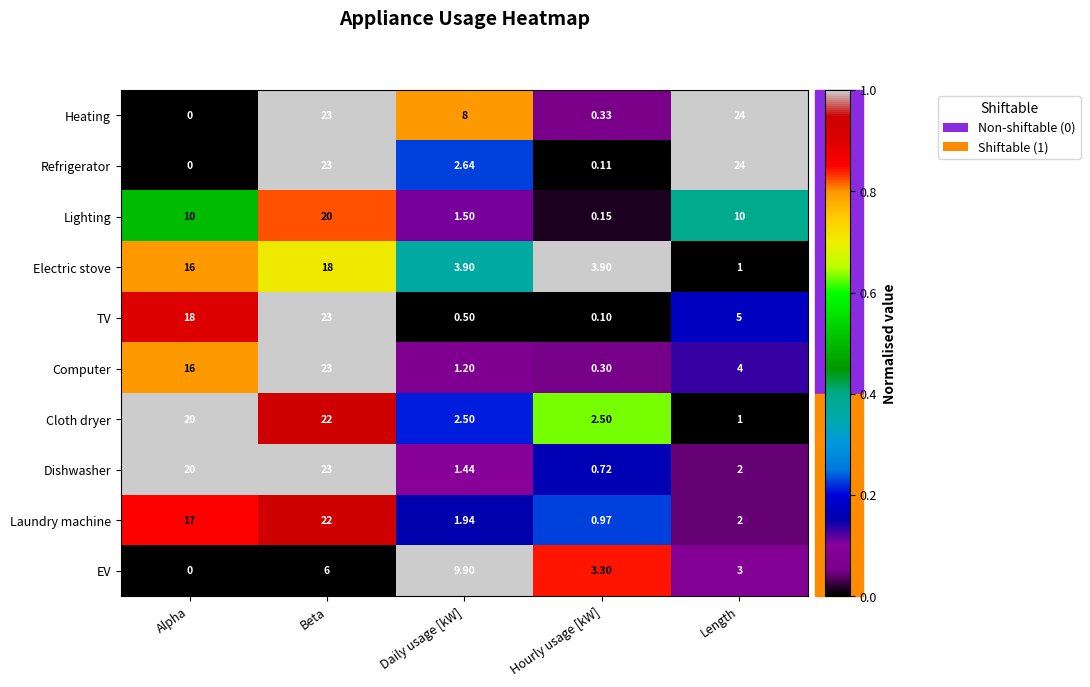

Rank the series at Hourly usage [kW] from lowest to highest value.

TV, Refrigerator, Lighting, Computer, Heating, Dishwasher, Laundry machine, Cloth dryer, EV, Electric stove